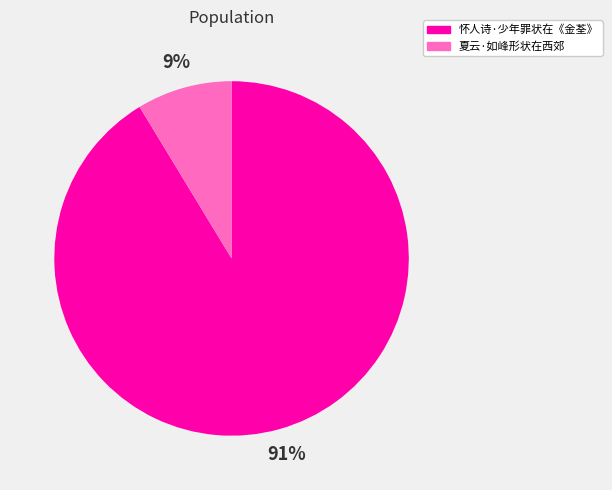

To the nearest percent, what portion does 怀人诗·少年罪状在《金荃》 represent?

91%